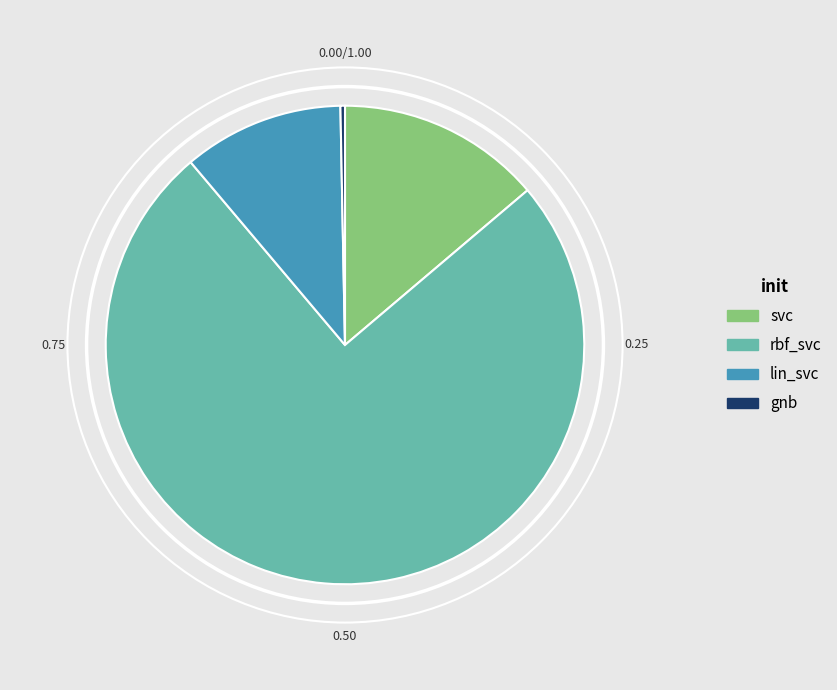

Does any single category account for the majority?

Yes